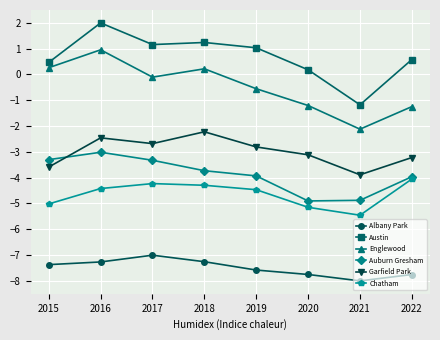

The Garfield Park series shows -4.1 at 2016. True or false?

False